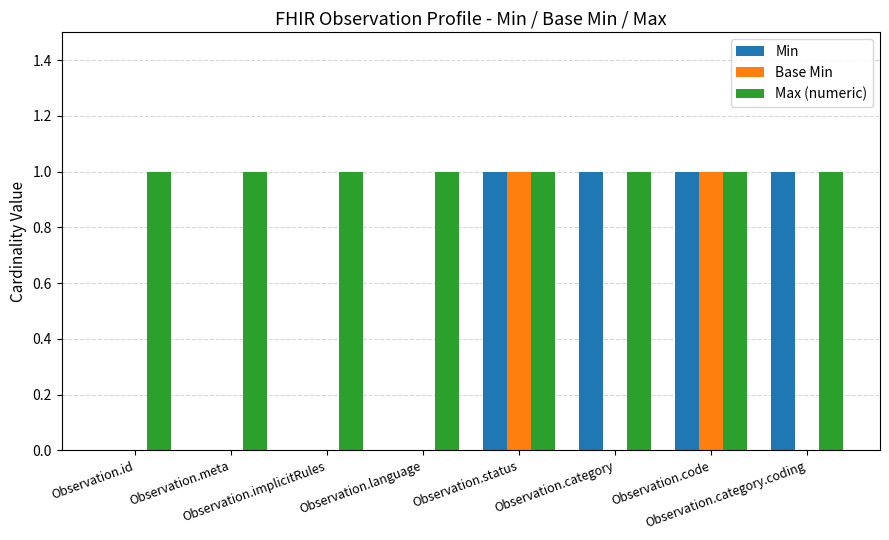

Reading left to right, transcribe all the data shown in this chart.

Min: Observation.id=0	Observation.meta=0	Observation.implicitRules=0	Observation.language=0	Observation.status=1	Observation.category=1	Observation.code=1	Observation.category.coding=1
Base Min: Observation.id=0	Observation.meta=0	Observation.implicitRules=0	Observation.language=0	Observation.status=1	Observation.category=0	Observation.code=1	Observation.category.coding=0
Max (numeric): Observation.id=1	Observation.meta=1	Observation.implicitRules=1	Observation.language=1	Observation.status=1	Observation.category=1	Observation.code=1	Observation.category.coding=1